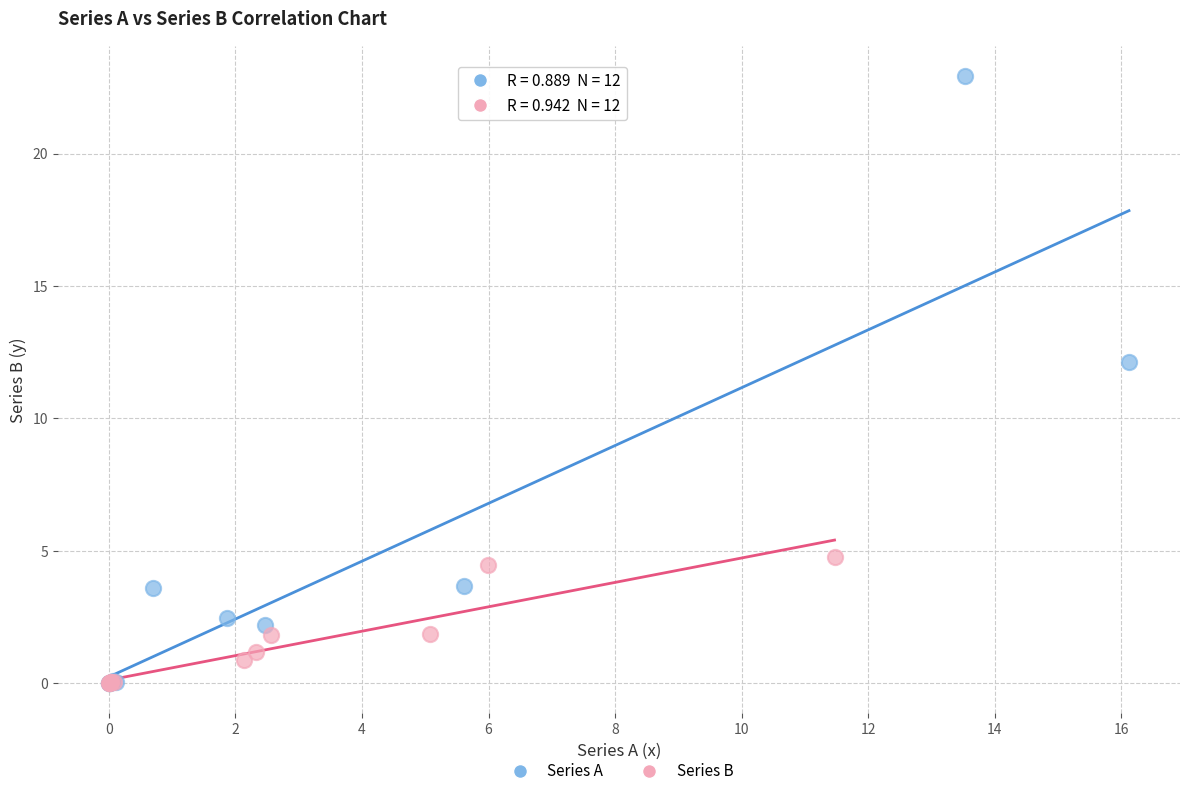

Which series has the widest spread of Y values?

Series A